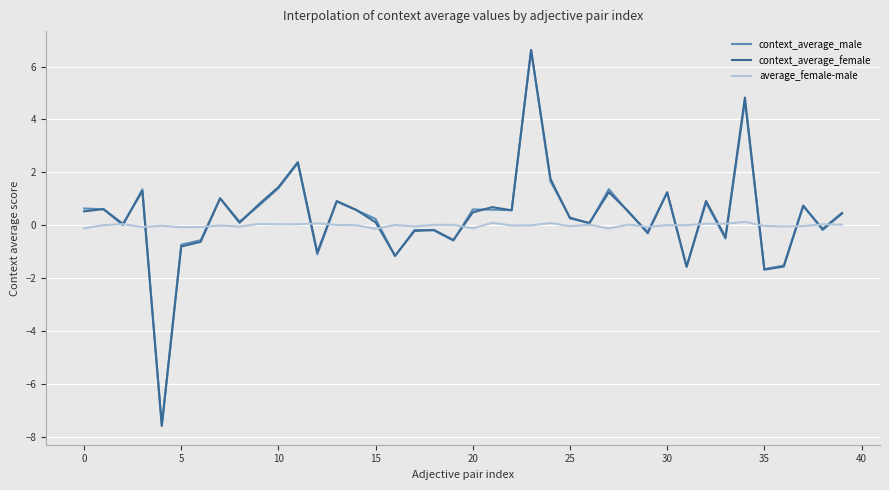

What is the maximum value for average_female-male?

0.1